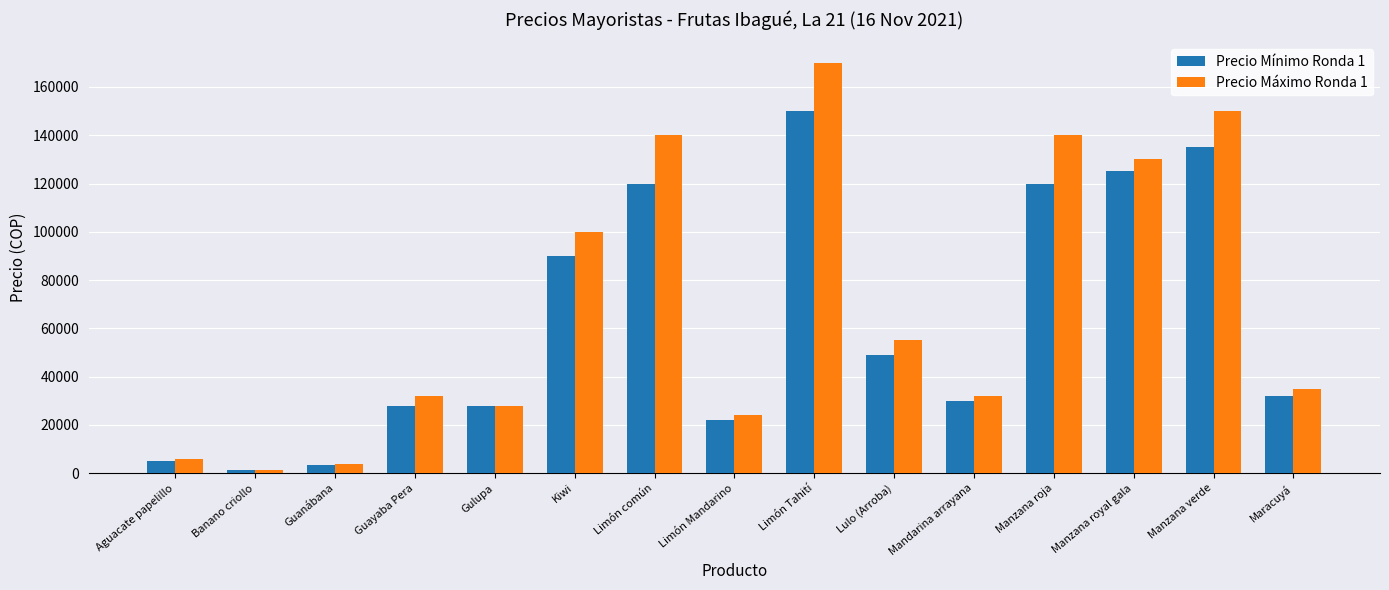

What position from the right is Kiwi?

10